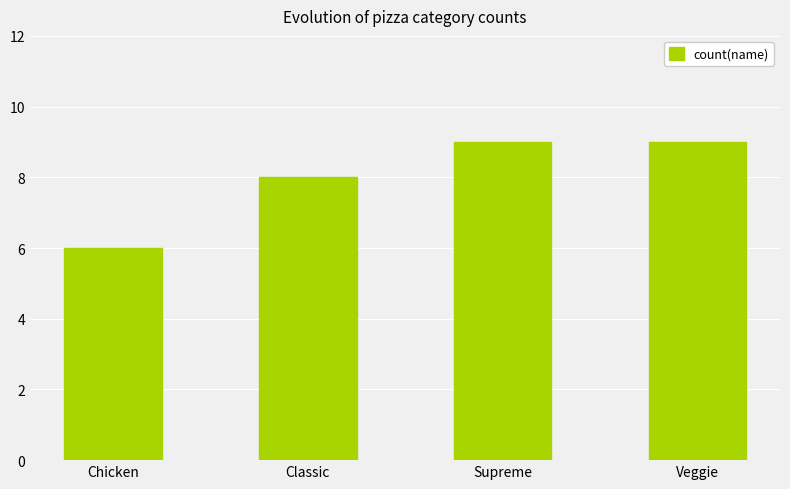

What is the approximate value at Chicken?

6